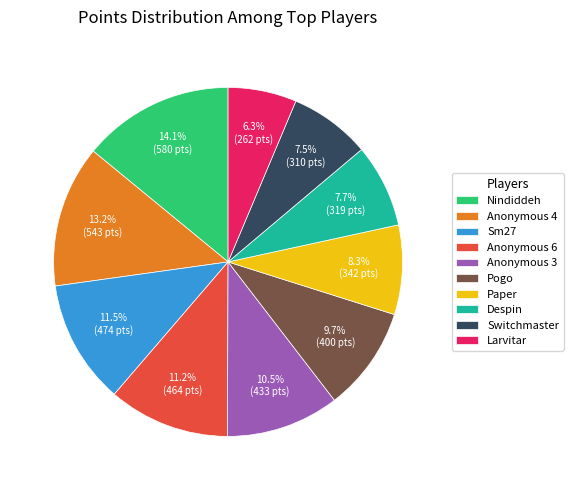

To the nearest percent, what is the average slice percentage?

10%